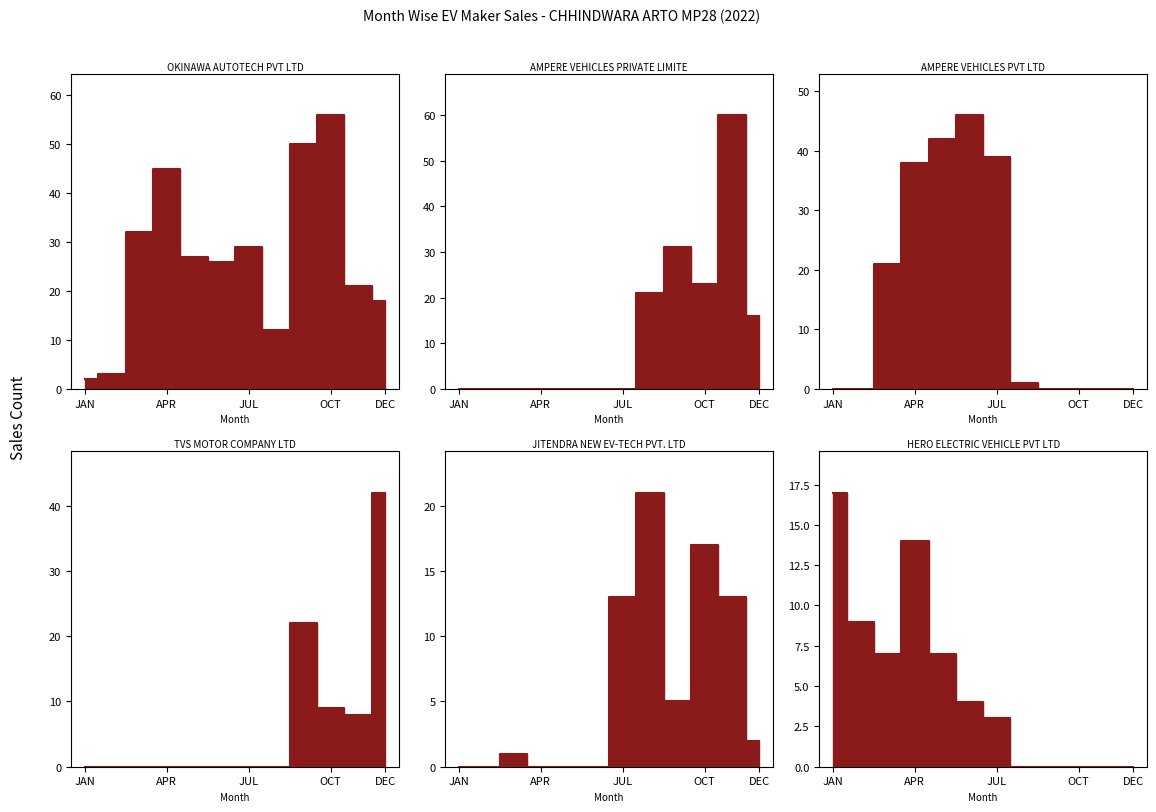

What is the sum of the HERO ELECTRIC VEHICLE PVT LTD values at APR and NOV?

14